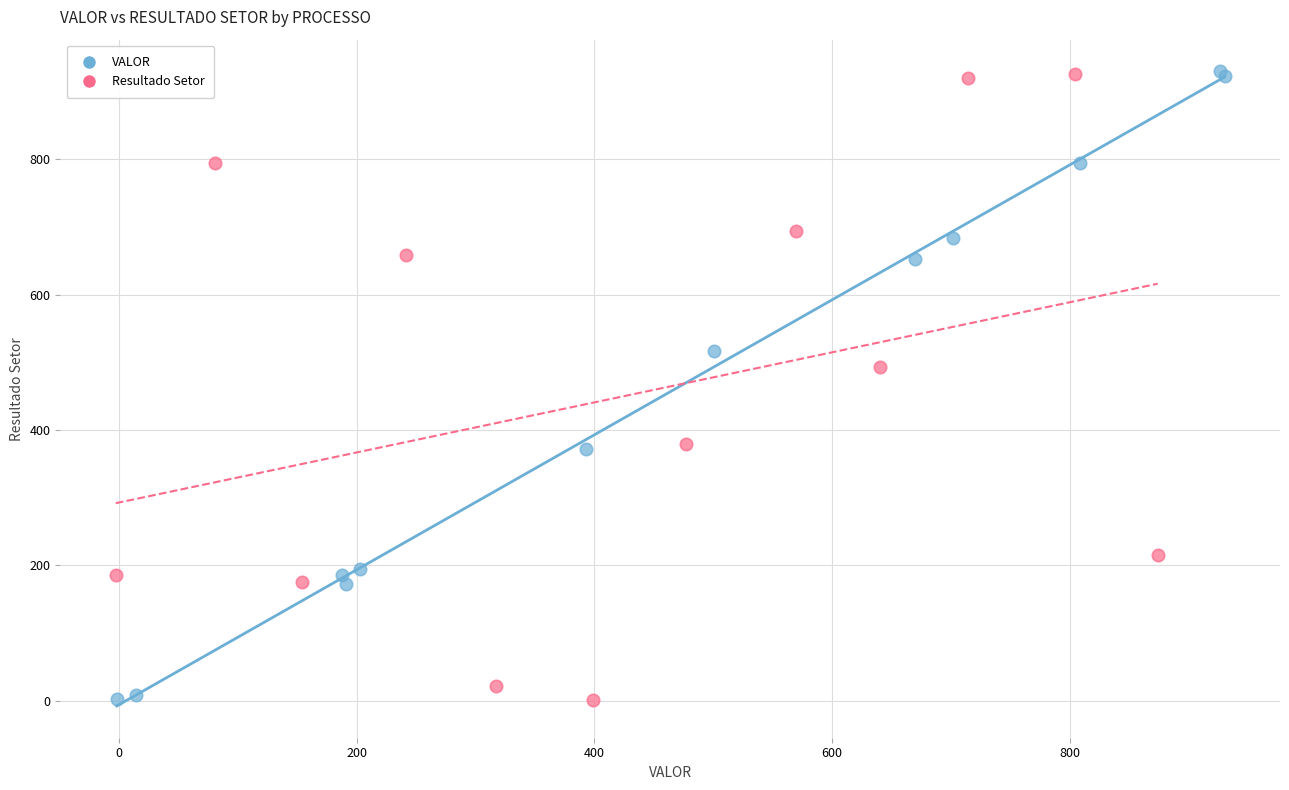

Which series has the widest spread of Y values?

VALOR